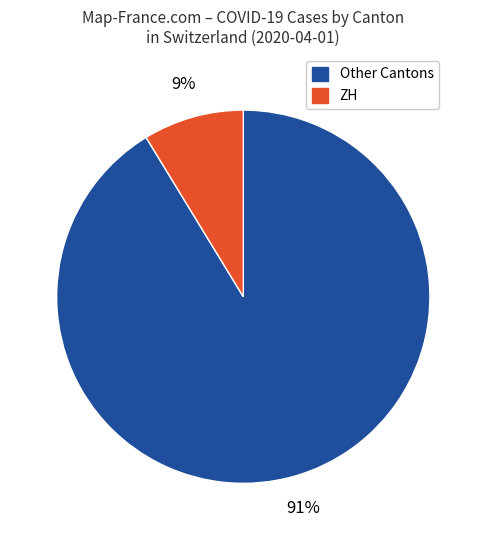

Is there a majority slice in this chart?

Yes